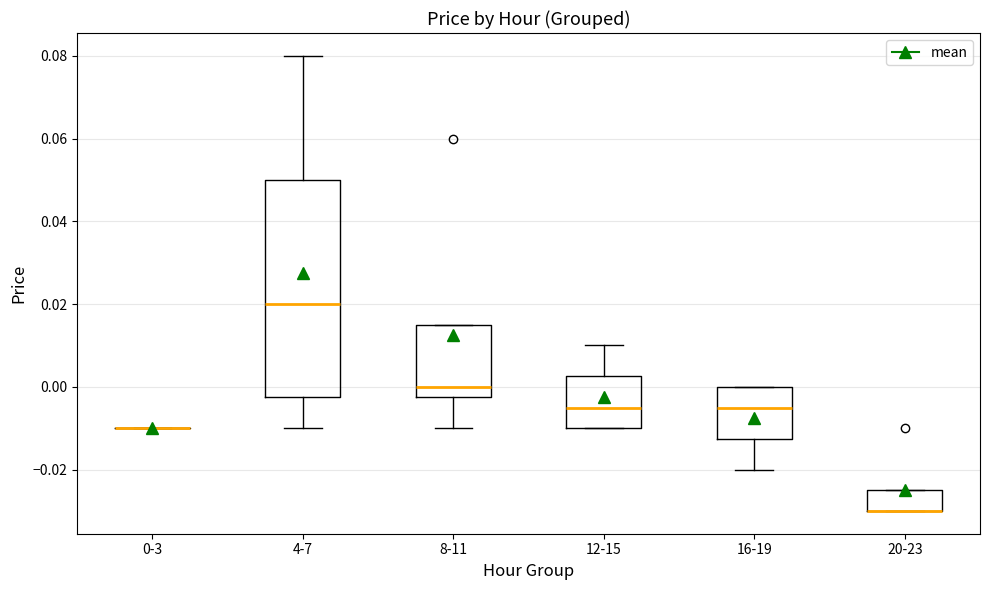

Reading left to right, read every box against the y-axis: the position of its median line, the range the box covers, and the ends of its whiskers. The values are not printed on the chart, so give them approximately, as read against the axis.

0-3: box collapsed to a line at -0.010, whiskers -0.010 to -0.010
4-7: median 0.020, box -0.002 to 0.050, whiskers -0.010 to 0.080
8-11: median 0.000, box -0.002 to 0.016, whiskers -0.010 to 0.016
12-15: median -0.004, box -0.010 to 0.002, whiskers -0.010 to 0.010
16-19: median -0.004, box -0.012 to 0.000, whiskers -0.020 to 0.000
20-23: median -0.030 (drawn on the box's lower edge), box -0.030 to -0.024, whiskers -0.030 to -0.024